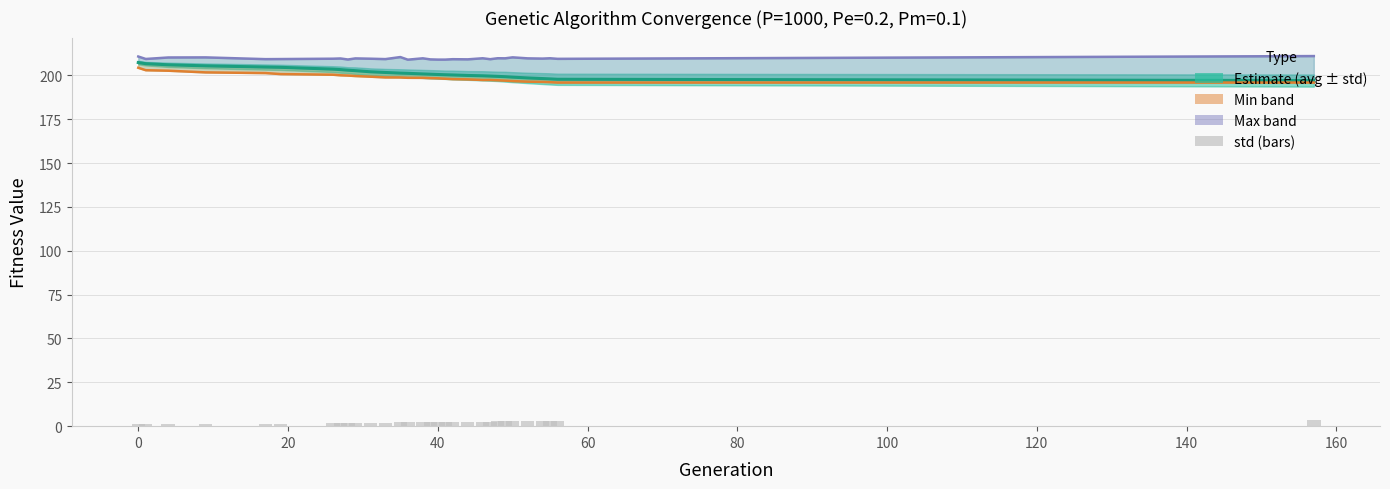

Reading left to right, list all the values displayed in this chart.

avg: 207.3	206.7	206.1	205.4	204.8	204.6	203.6	203.3	203.0	202.7	202.1	201.7	201.3	201.2	200.9	200.7	200.5	200.4	200.3	200.0	199.8	199.6	199.4	199.3	199.0	198.6	198.2	198.0	197.8	197.1
min: 204.3	203.0	202.7	201.7	201.3	200.8	200.4	200.1	199.9	199.6	199.3	198.9	198.8	198.6	198.6	198.4	198.3	198.1	197.9	197.7	197.4	197.4	197.2	197.0	196.8	196.4	196.3	196.1	195.9	195.9
max: 210.8	209.4	210.2	210.3	209.3	209.3	209.5	209.7	209.1	209.7	209.5	209.3	210.5	209.0	209.7	209.1	209.0	209.0	209.2	209.2	209.8	209.2	209.8	209.7	210.3	209.7	209.6	209.8	209.4	211.0
std: 1.0	1.0	1.2	1.4	1.5	1.5	1.7	1.8	1.7	1.9	1.9	2.0	2.2	2.2	2.3	2.3	2.4	2.4	2.5	2.5	2.6	2.6	2.7	2.8	2.9	3.0	3.1	3.2	3.2	3.5